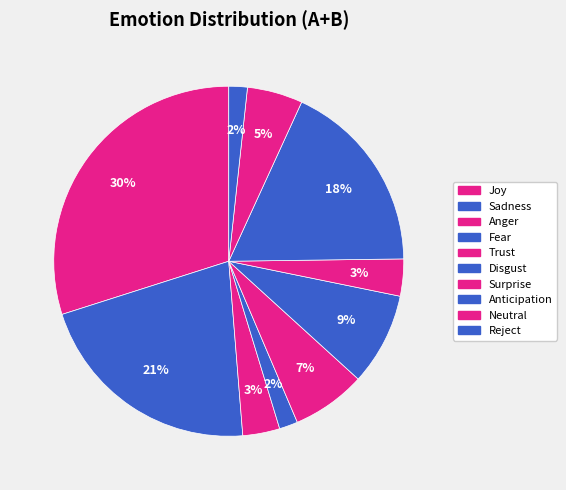

True or false: Joy accounts for 38% of the total.

False